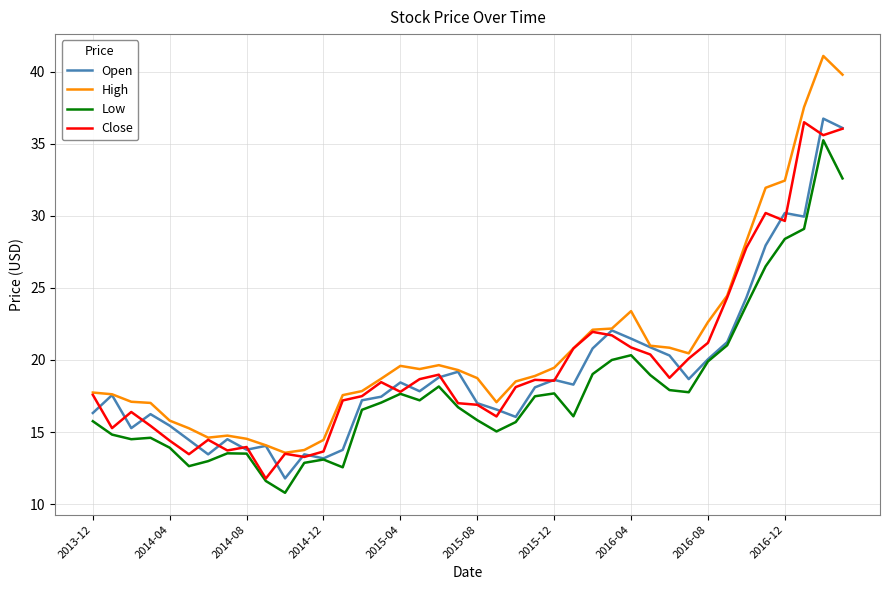

What is the maximum value for Open?

36.8